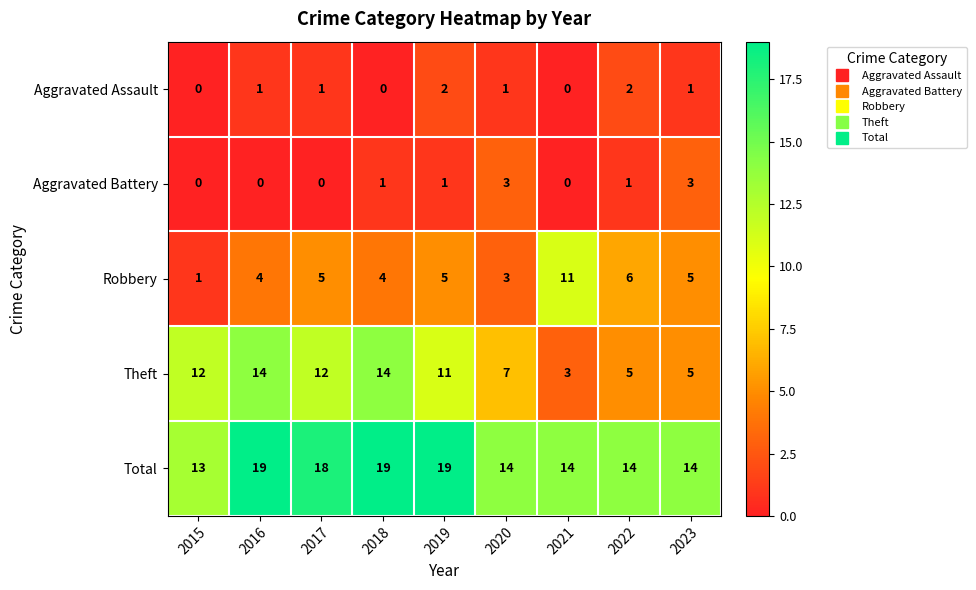

Which category has the lowest value in the Robbery series?

2015